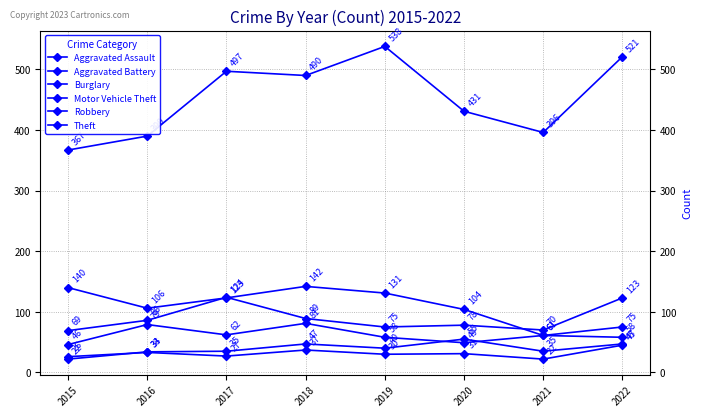

Which series has the largest total across all categories?

Theft